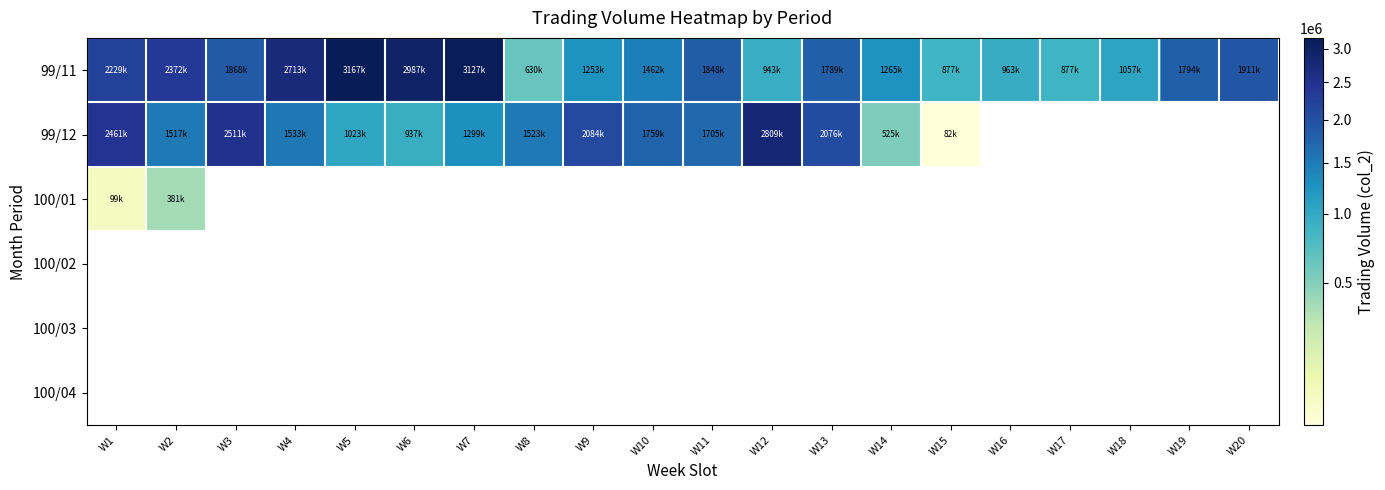

Is the value of 100/01 at W14 greater than the value of 100/04 at W18?

No